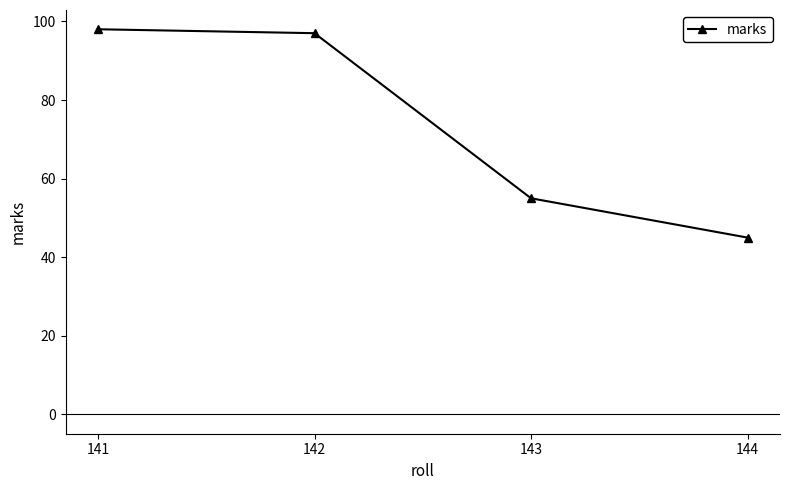

Reading right to left, extract all data points from this chart.

144=45	143=55	142=97	141=98